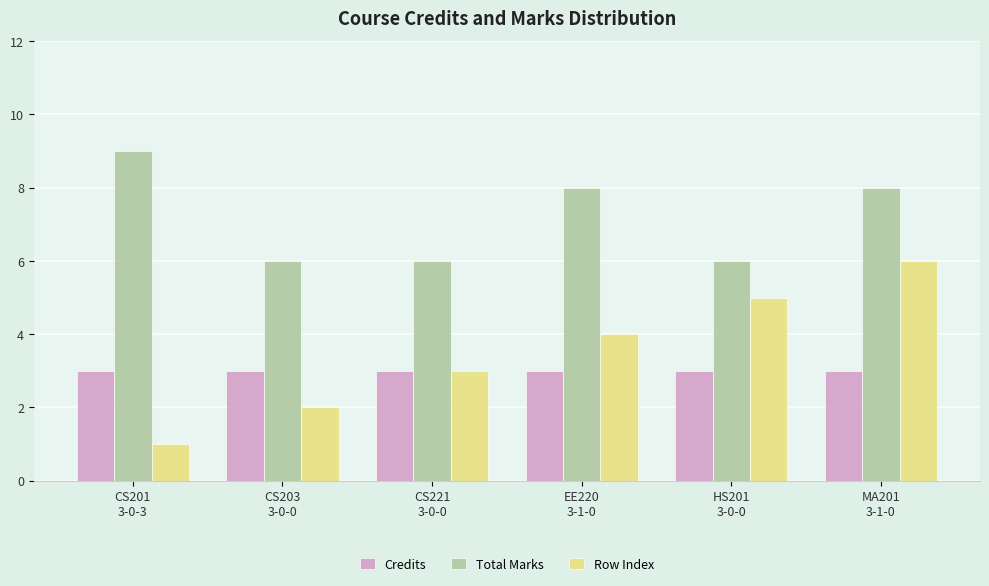

What is the approximate value of Credits at CS201
3-0-3?

3